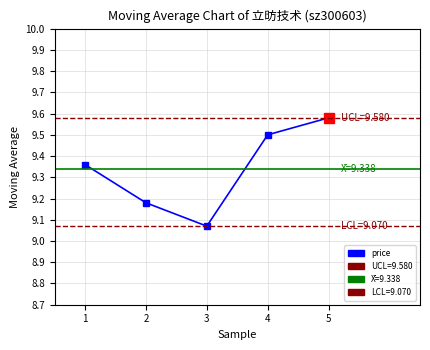

What is the average value?

9.3